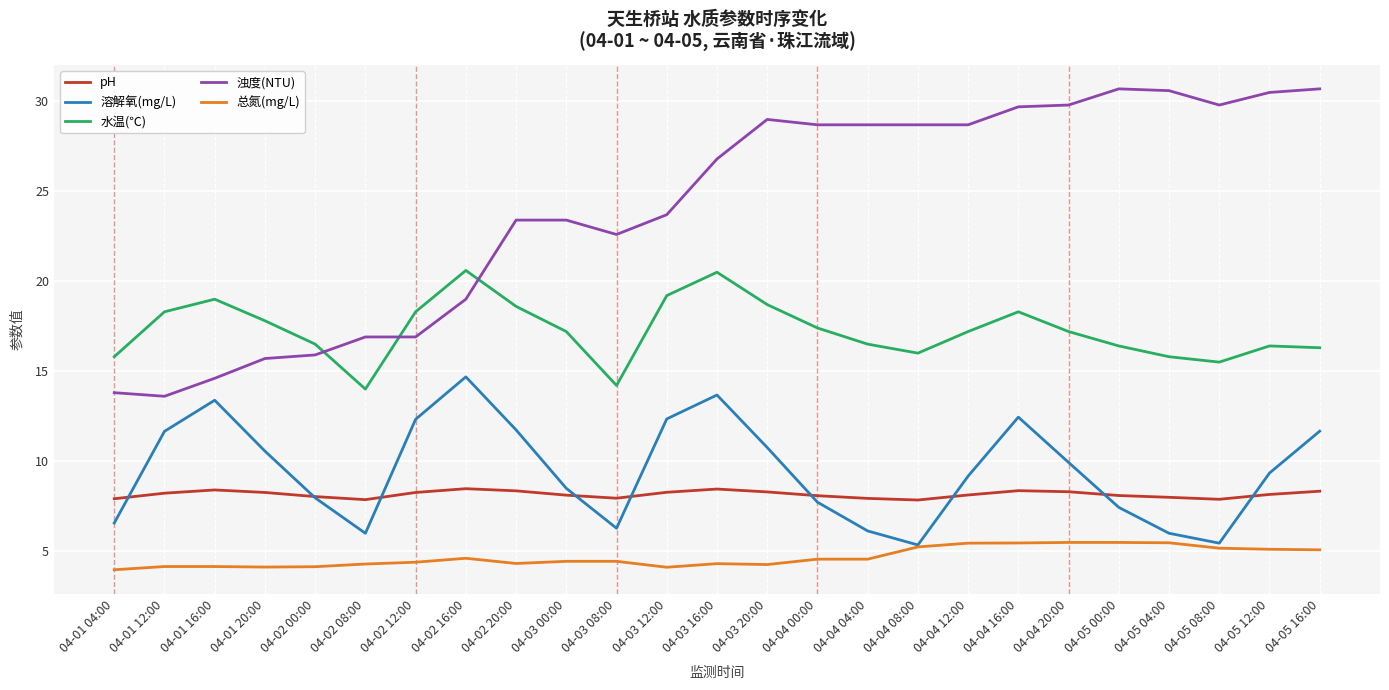

Which series has the widest spread of values?

浊度(NTU)